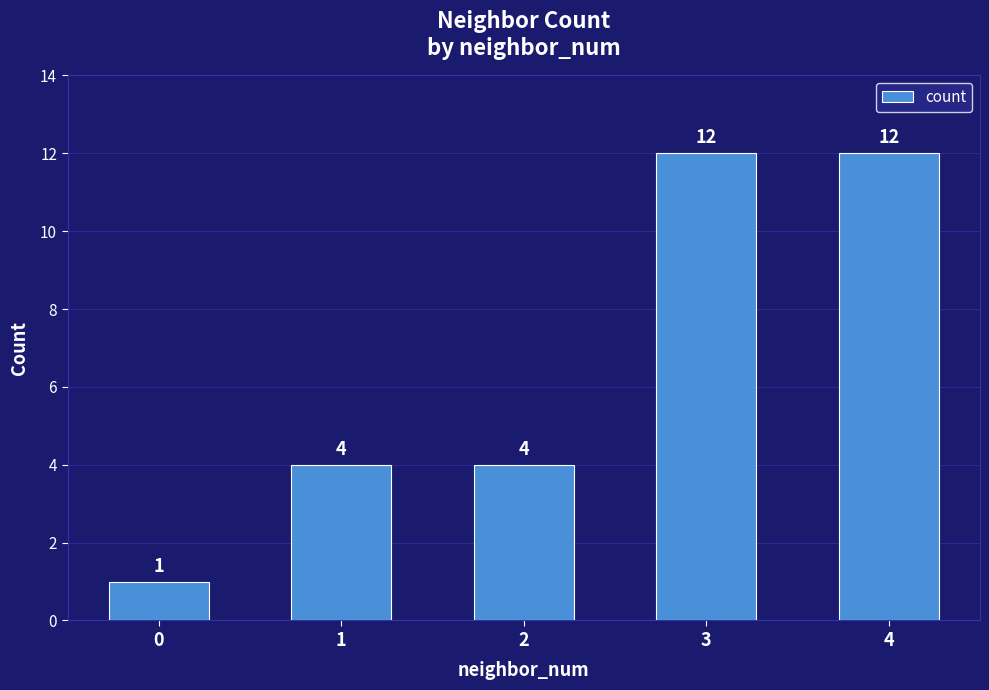

Are the bars horizontal?

No